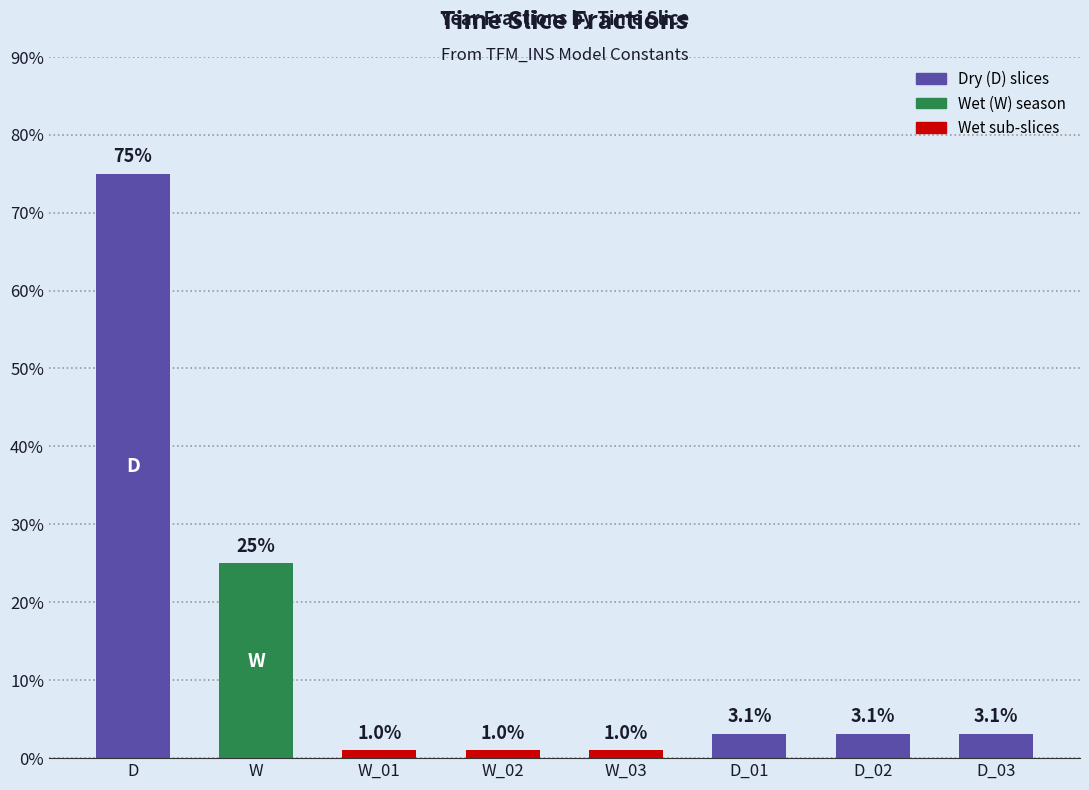

Rank the categories by value from lowest to highest.

W_01, W_02, W_03, D_01, D_02, D_03, W, D